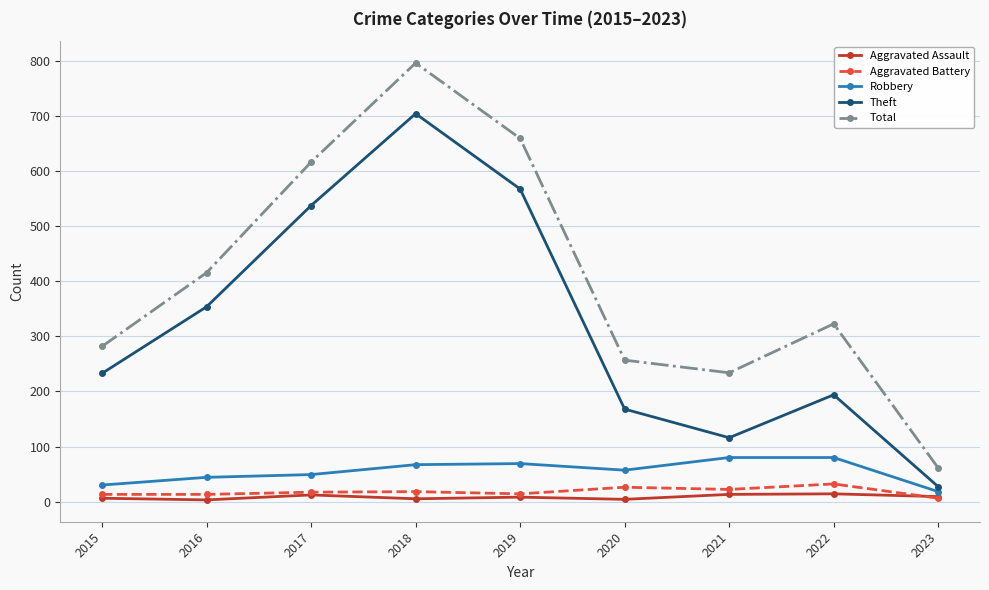

What are all the series names shown in the legend?

Aggravated Assault, Aggravated Battery, Robbery, Theft, Total